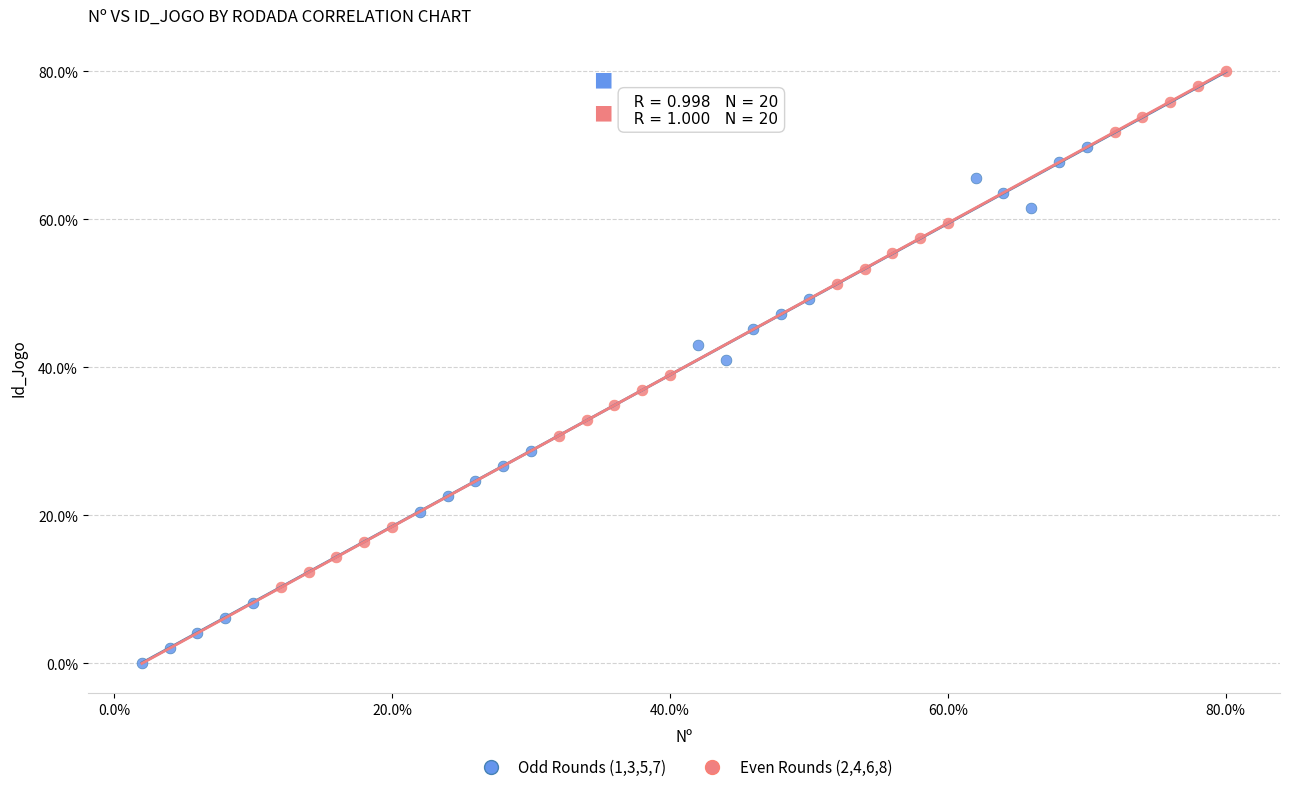

Which series reaches the maximum Y coordinate?

Even Rounds (2,4,6,8)